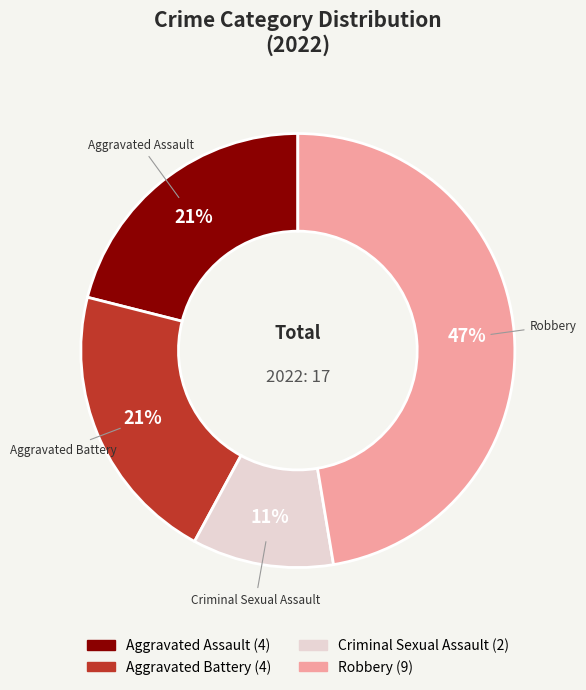

Is there a majority slice in this chart?

No